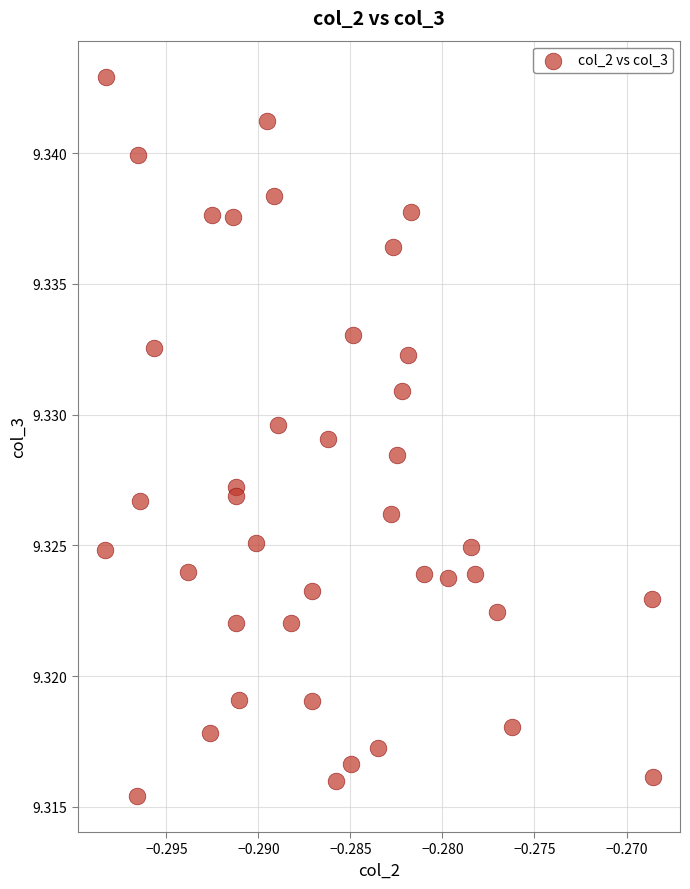

Count the number of points in this scatter plot.

40